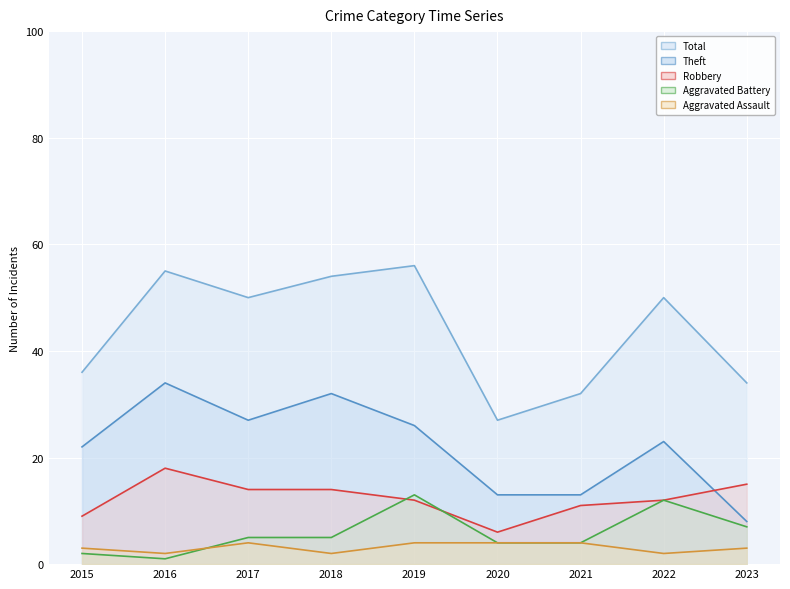

How many interior local valleys does the Theft series have?

1